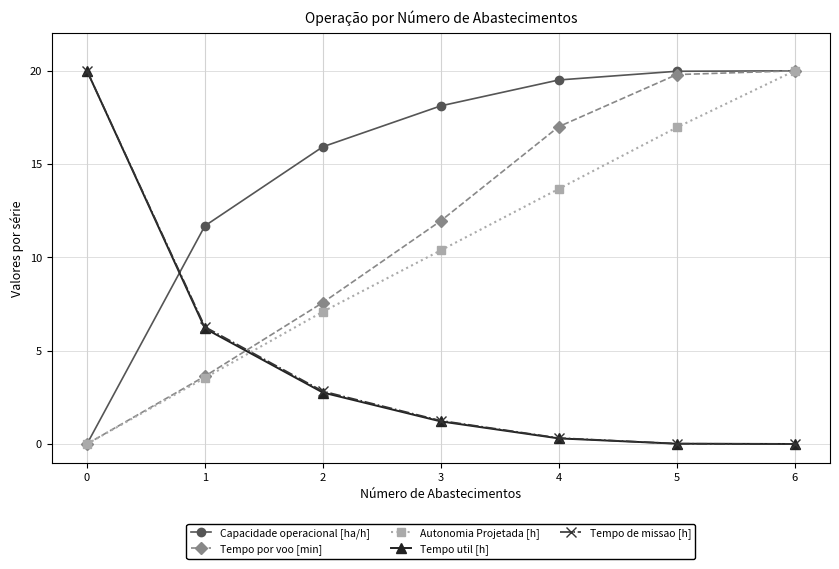

What is the average value of the Autonomia Projetada [h] series?

10.2